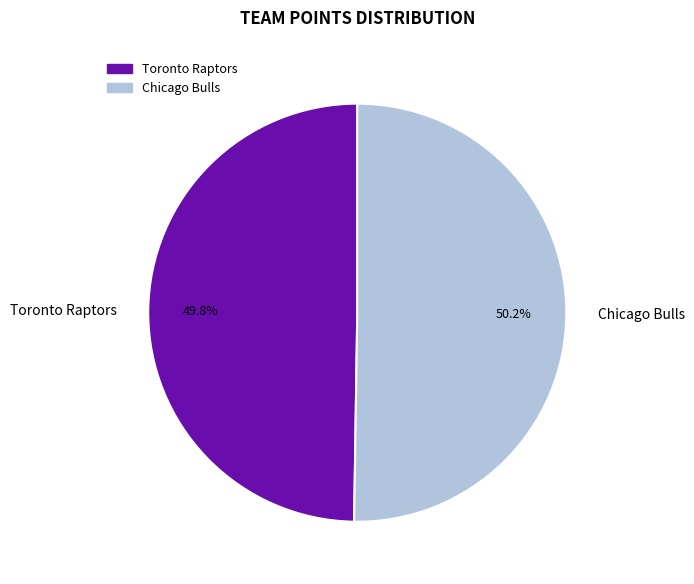

How many slices are in this pie chart?

2